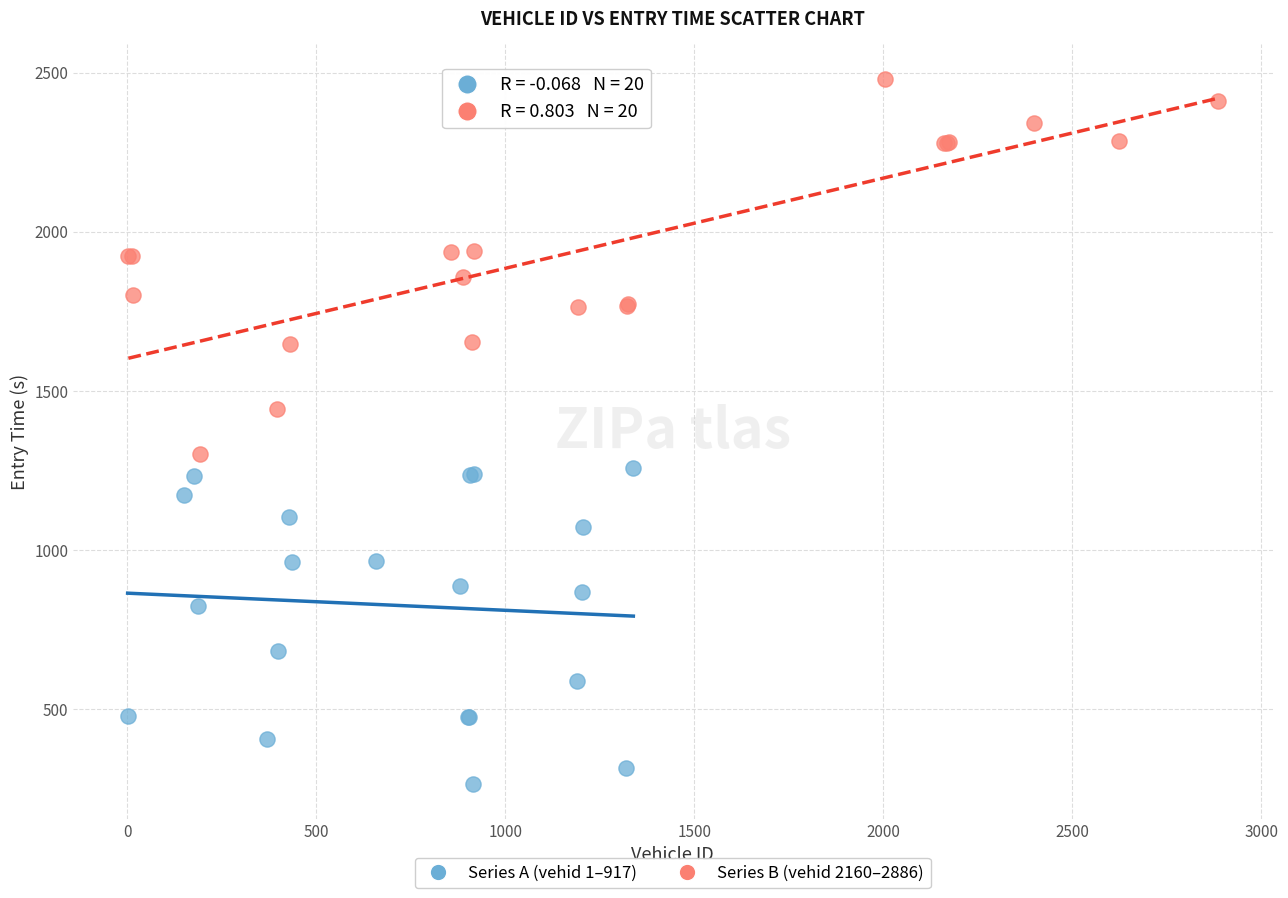

Which series contains the highest Y value?

Series B (vehid 2160–2886)